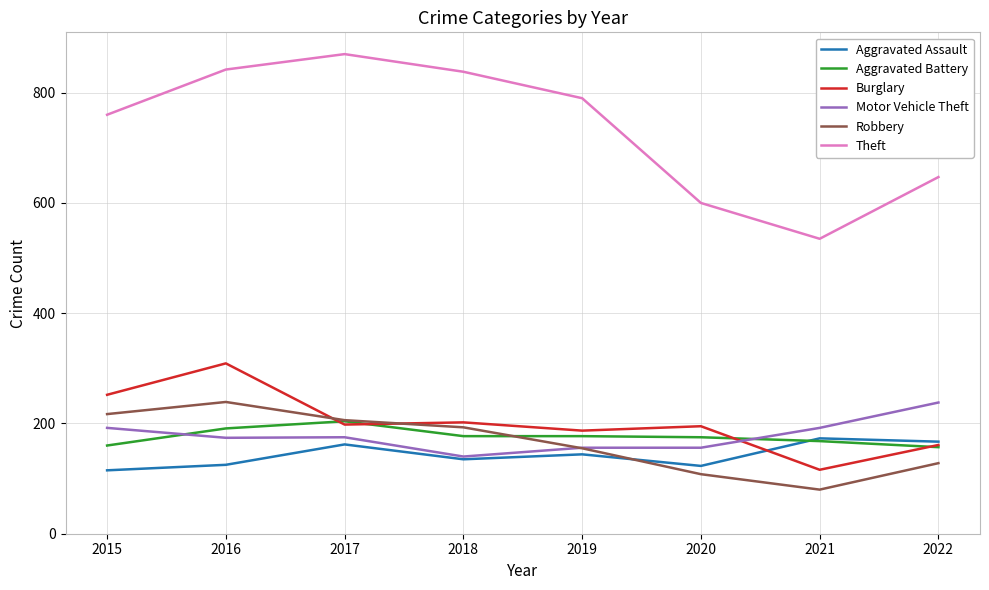

Where does the Aggravated Battery series first go above 177?

2016